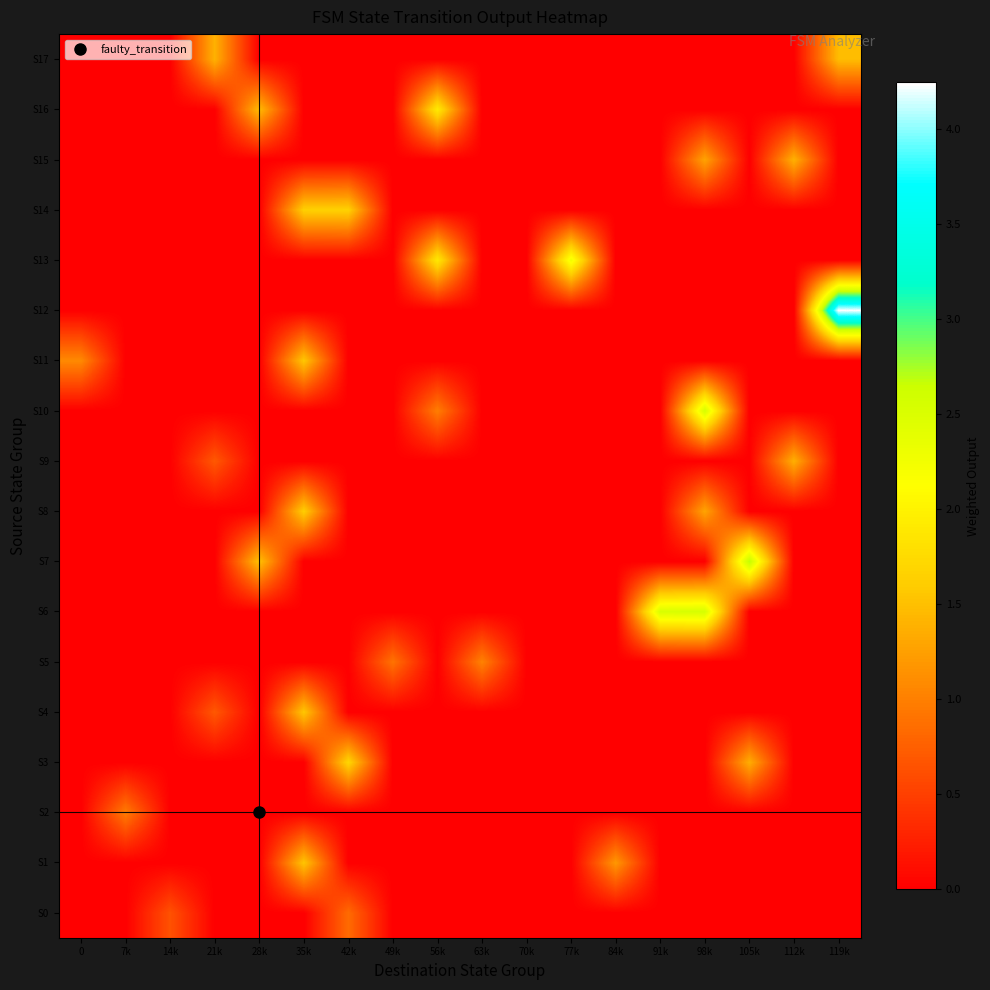

At which category is the sum across all series the highest?

35k